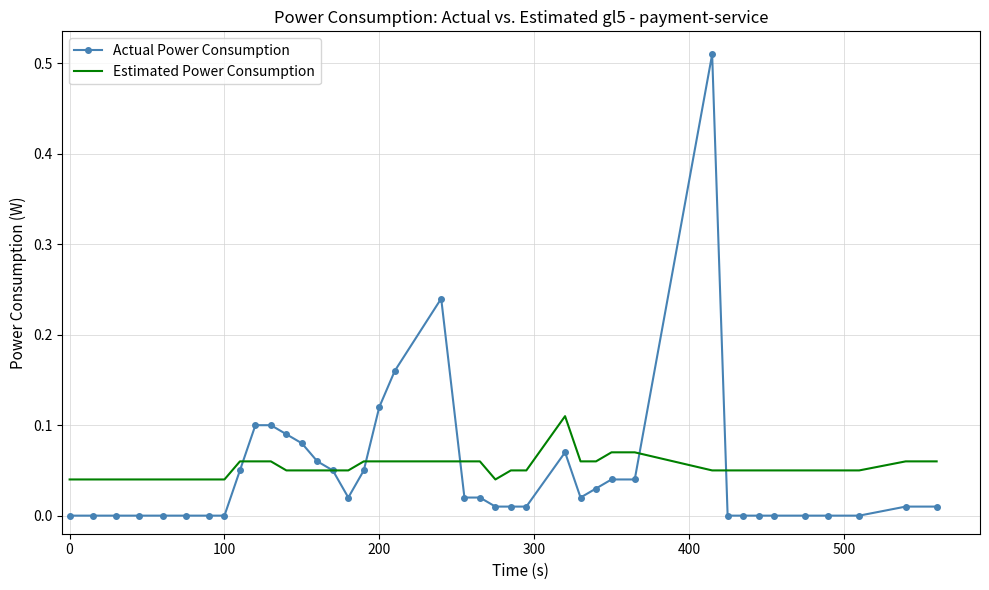

Which series has the largest range (max minus min)?

Actual Power Consumption